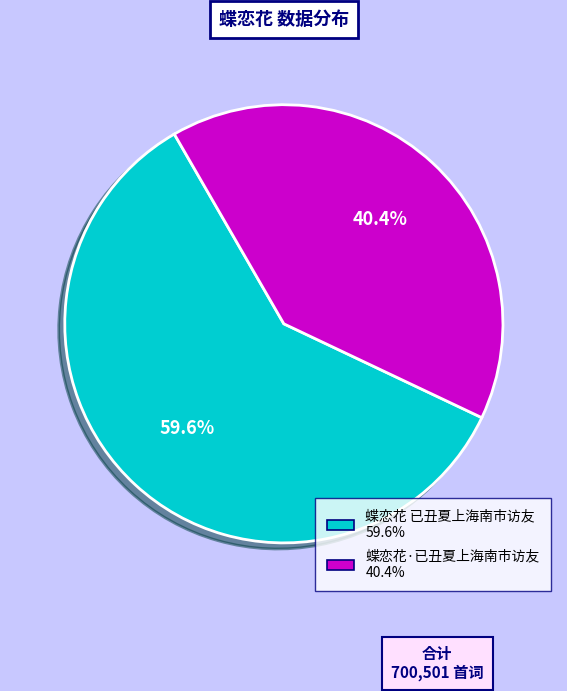

Which slice represents more than half of the pie?

蝶恋花 已丑夏上海南市访友